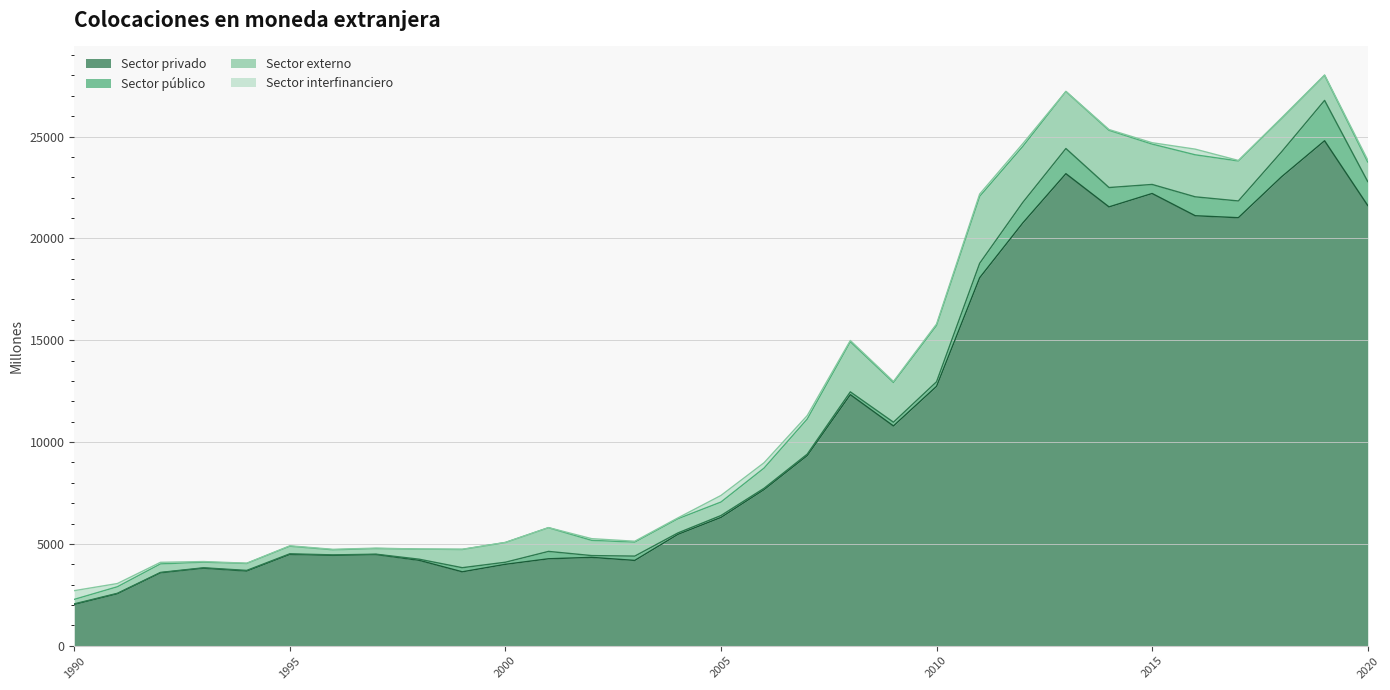

What is the difference between the second highest and minimum values in the Sector externo series?

2590